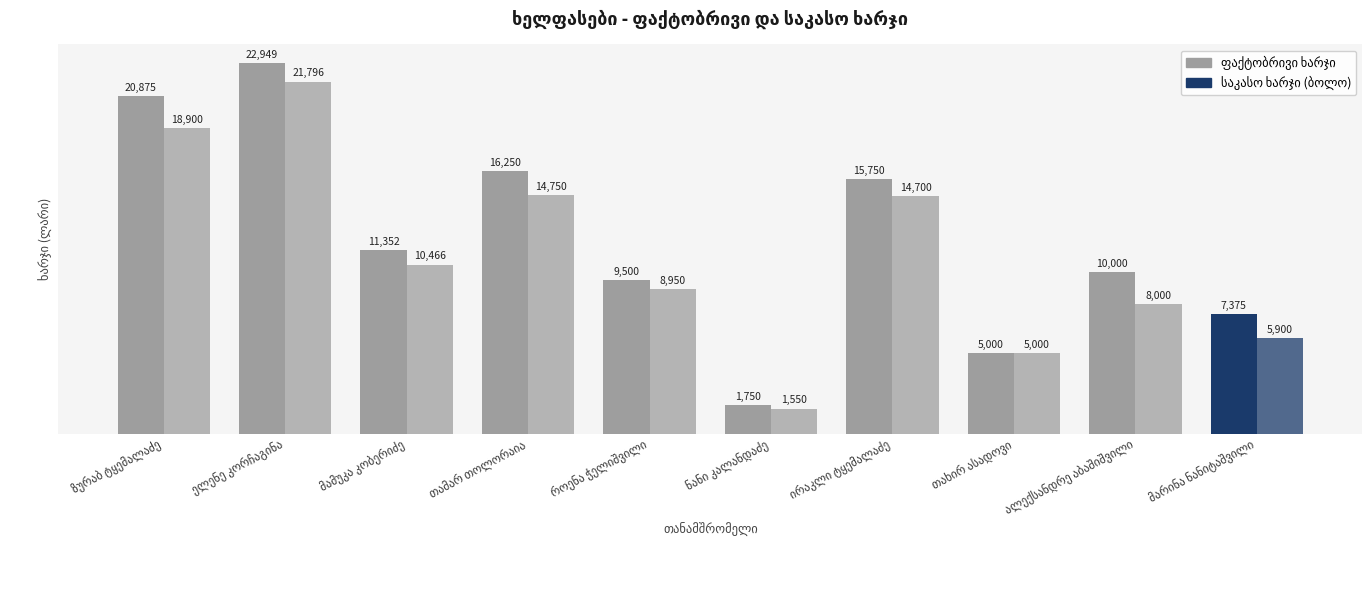

How many groups of bars are there?

10